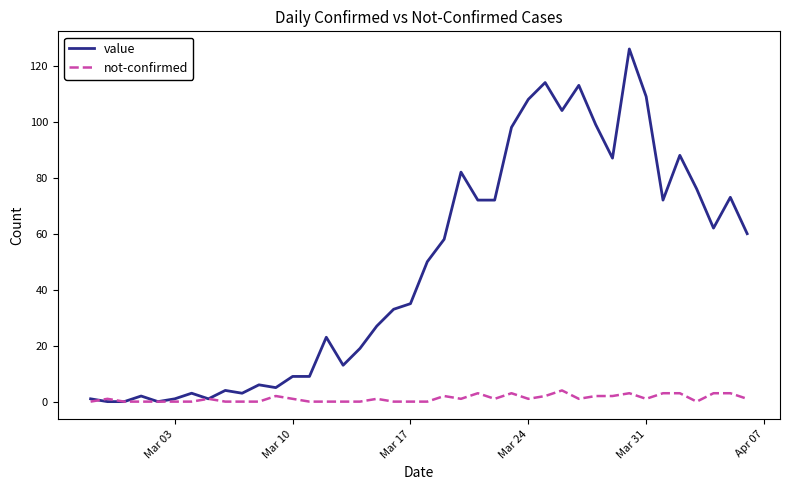

Rank the series by their maximum value, from lowest to highest.

not-confirmed, value